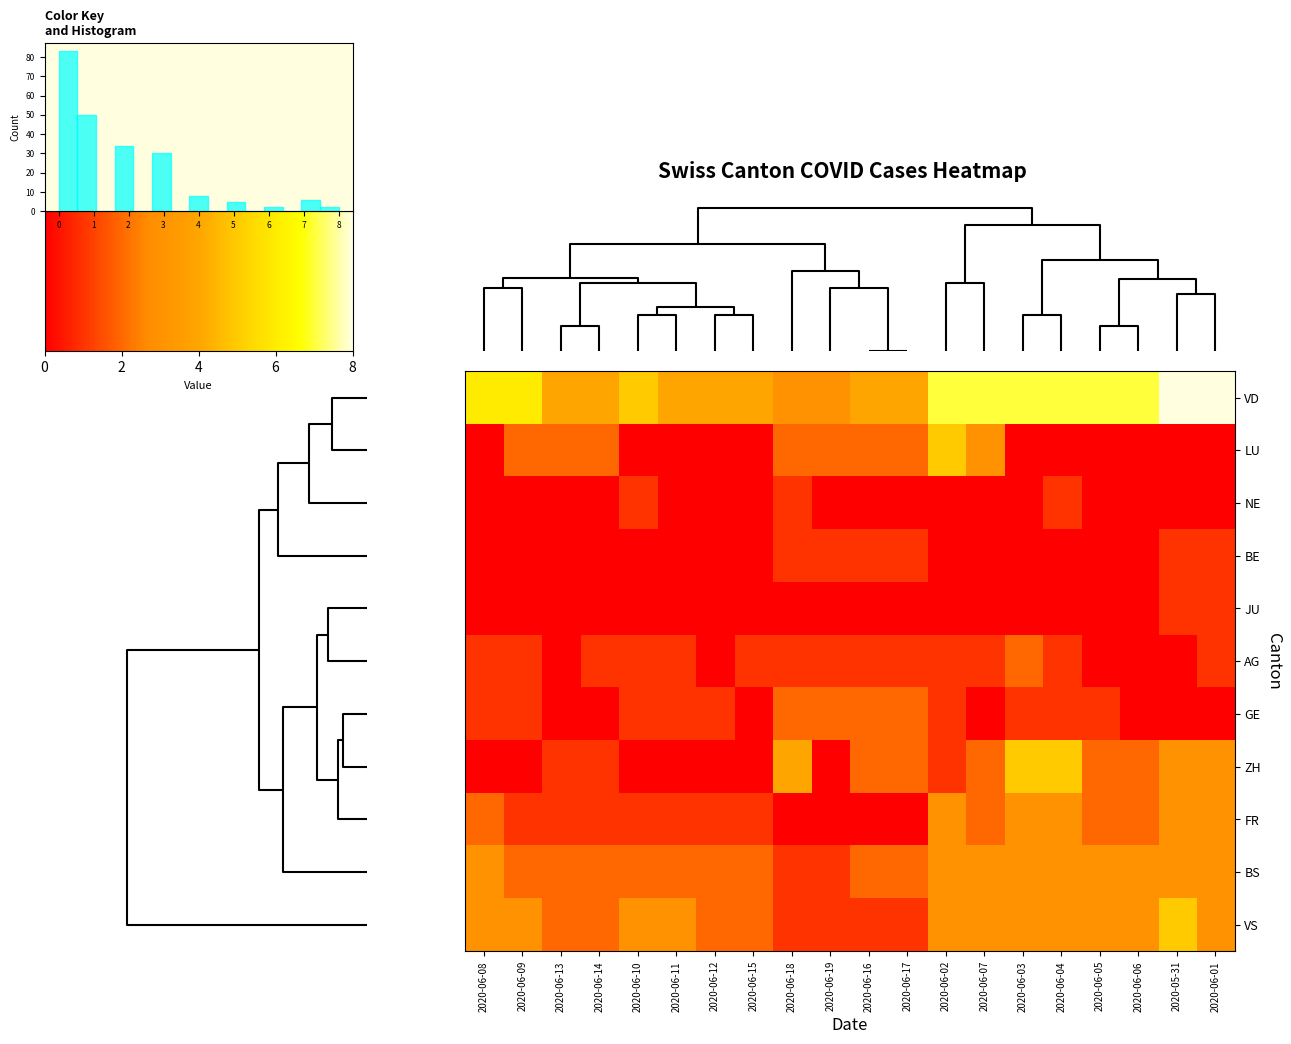

Reading left to right, transcribe all the data shown in this chart.

row_0: 6	6	4	4	5	4	4	4	3	3	4	4	7	7	7	7	7	7	8	8
row_1: 0	2	2	2	0	0	0	0	2	2	2	2	5	3	0	0	0	0	0	0
row_2: 0	0	0	0	1	0	0	0	1	0	0	0	0	0	0	1	0	0	0	0
row_3: 0	0	0	0	0	0	0	0	1	1	1	1	0	0	0	0	0	0	1	1
row_4: 0	0	0	0	0	0	0	0	0	0	0	0	0	0	0	0	0	0	1	1
row_5: 1	1	0	1	1	1	0	1	1	1	1	1	1	1	2	1	0	0	0	1
row_6: 1	1	0	0	1	1	1	0	2	2	2	2	1	0	1	1	1	0	0	0
row_7: 0	0	1	1	0	0	0	0	4	0	2	2	1	2	5	5	2	2	3	3
row_8: 2	1	1	1	1	1	1	1	0	0	0	0	3	2	3	3	2	2	3	3
row_9: 3	2	2	2	2	2	2	2	1	1	2	2	3	3	3	3	3	3	3	3
row_10: 3	3	2	2	3	3	2	2	1	1	1	1	3	3	3	3	3	3	5	3